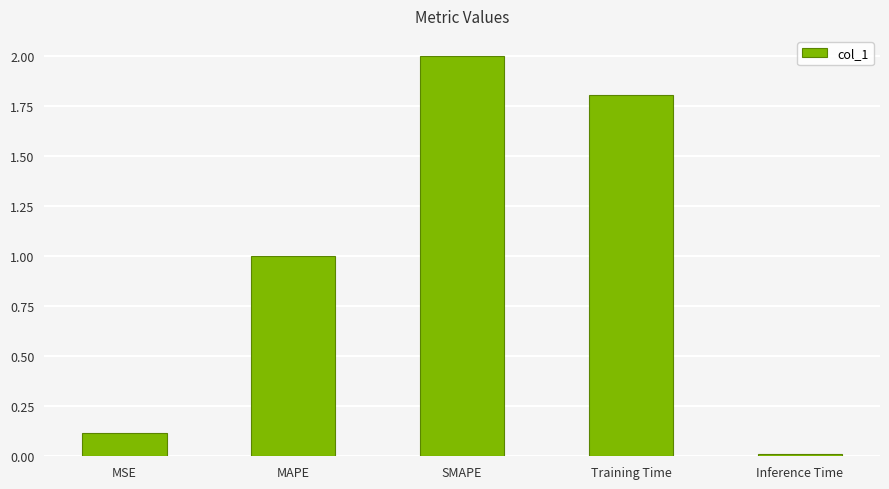

What is the label of the 2nd bar from the right?

Training Time